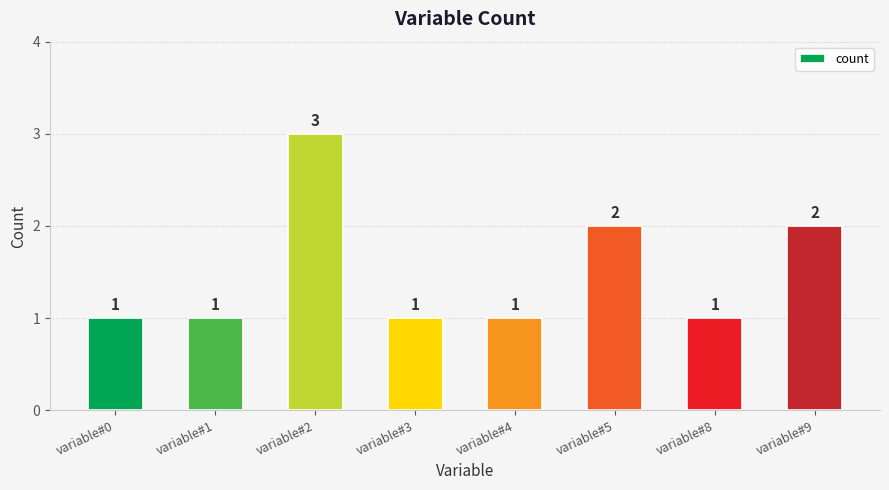

Approximately how many times larger is the value at variable#3 compared to variable#5?

0.5